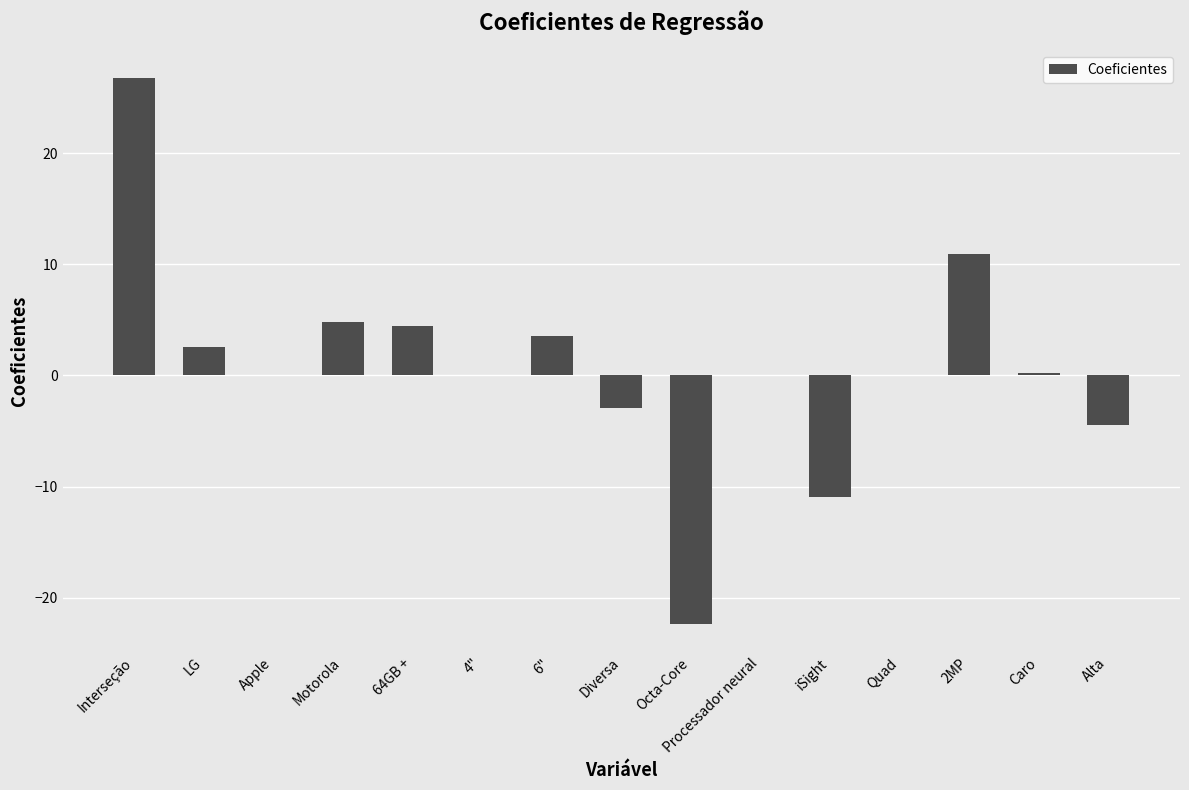

How many categories are shown in the chart?

15